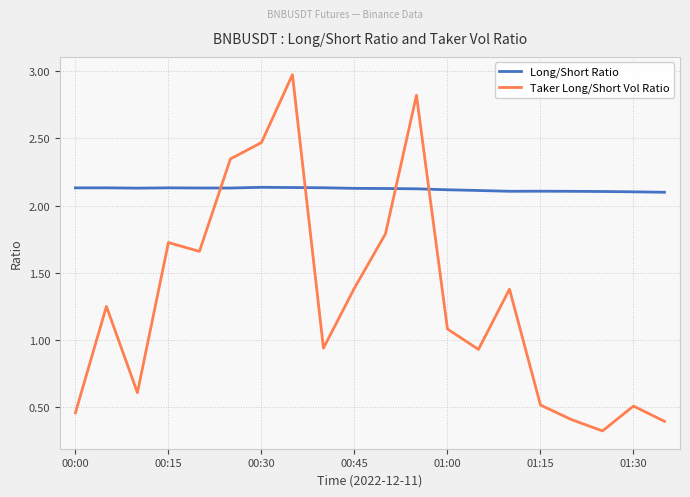

Which series has the largest range (max minus min)?

Taker Long/Short Vol Ratio